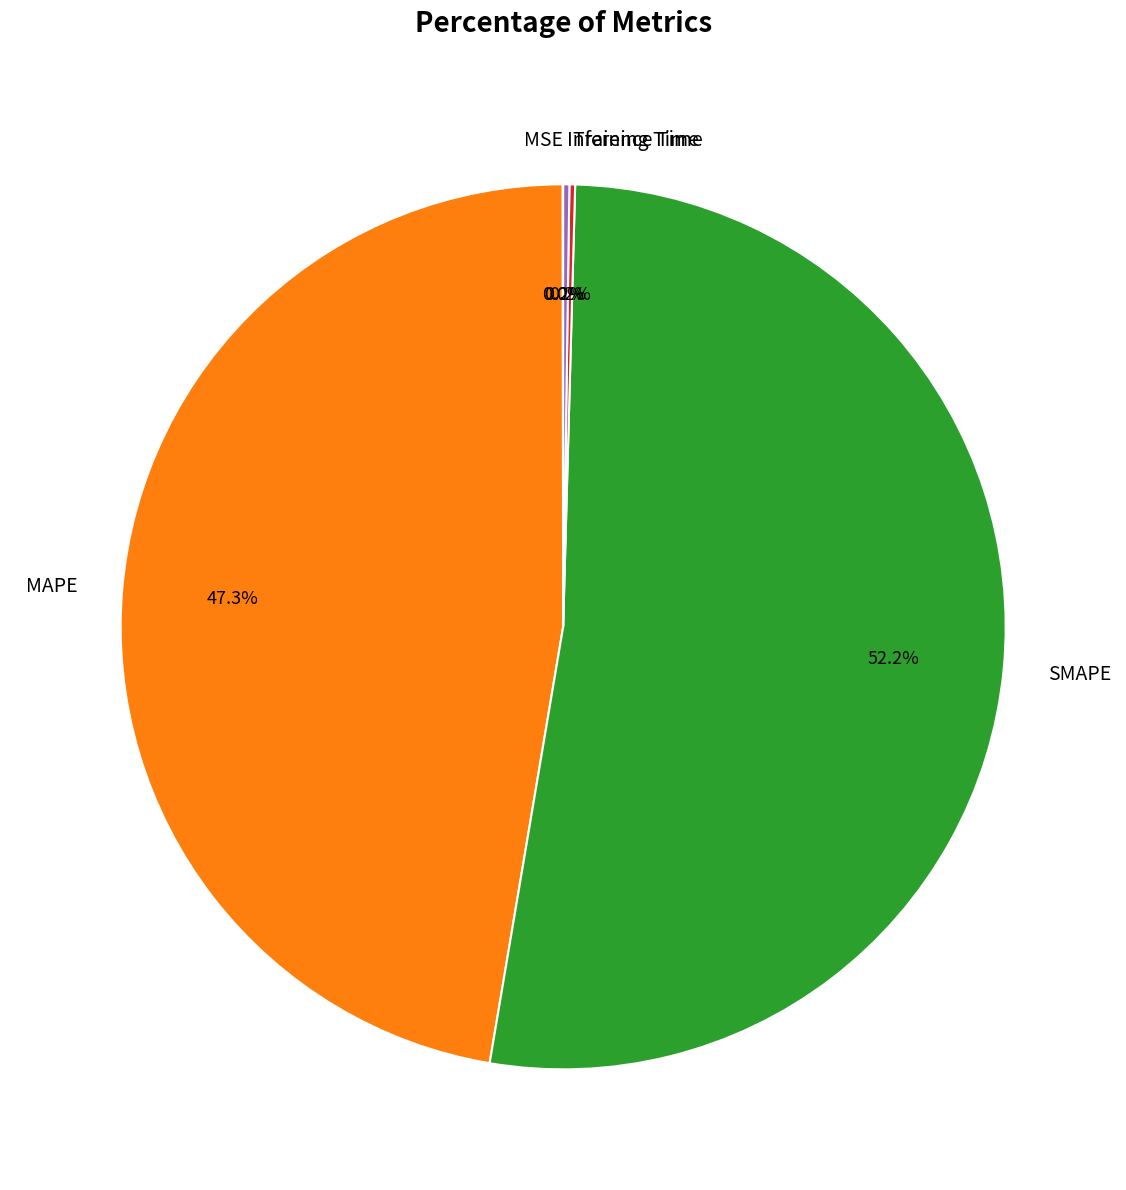

To the nearest percent, what is the average slice percentage?

20%